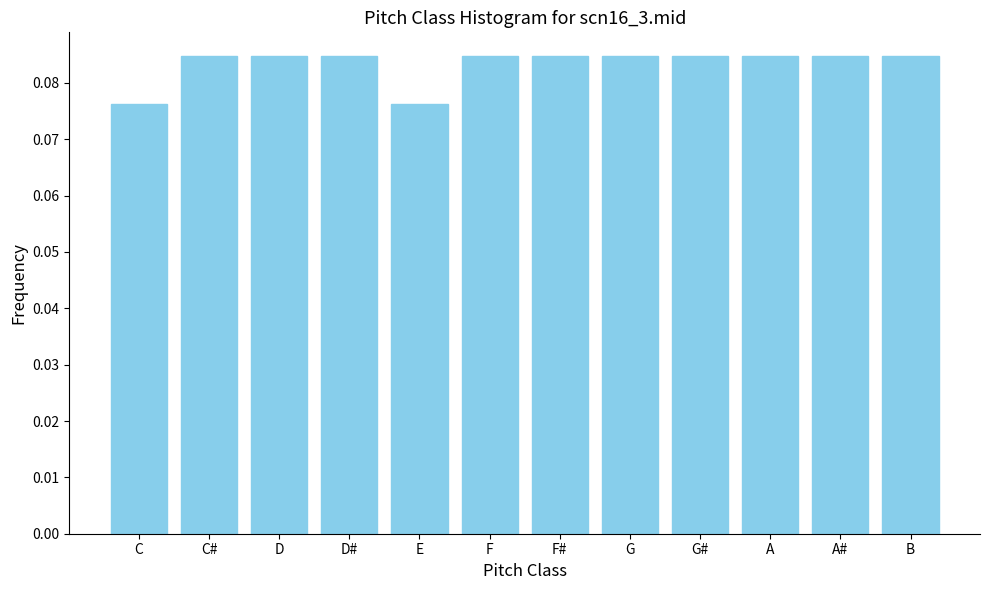

Is it true that the value at D is 0.0?

False